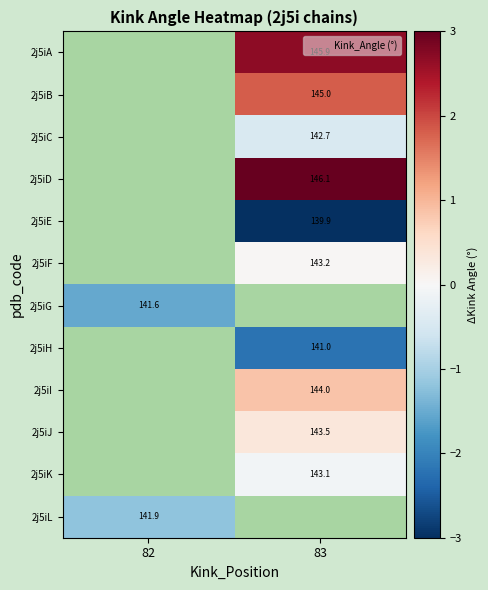

How many values in 2j5iC are below zero?

1